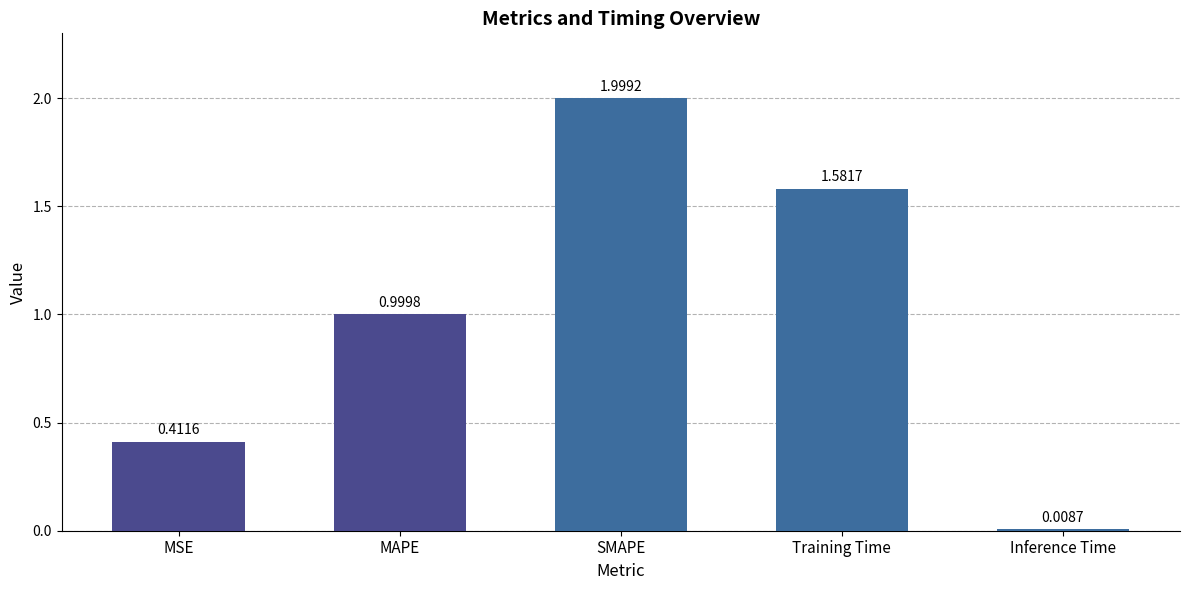

List the labels in order of value, largest first.

SMAPE, Training Time, MAPE, MSE, Inference Time